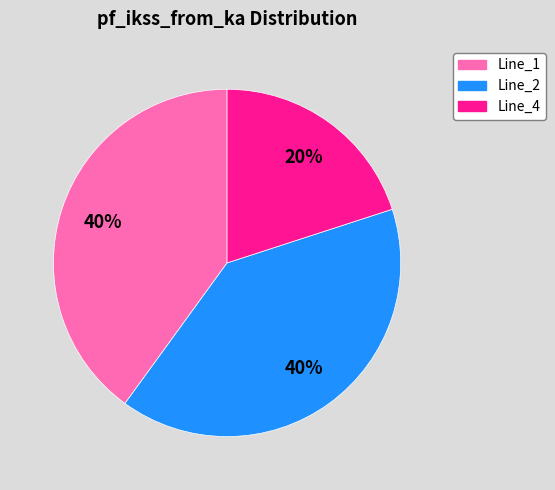

To the nearest percent, what portion does Line_1 represent?

40%